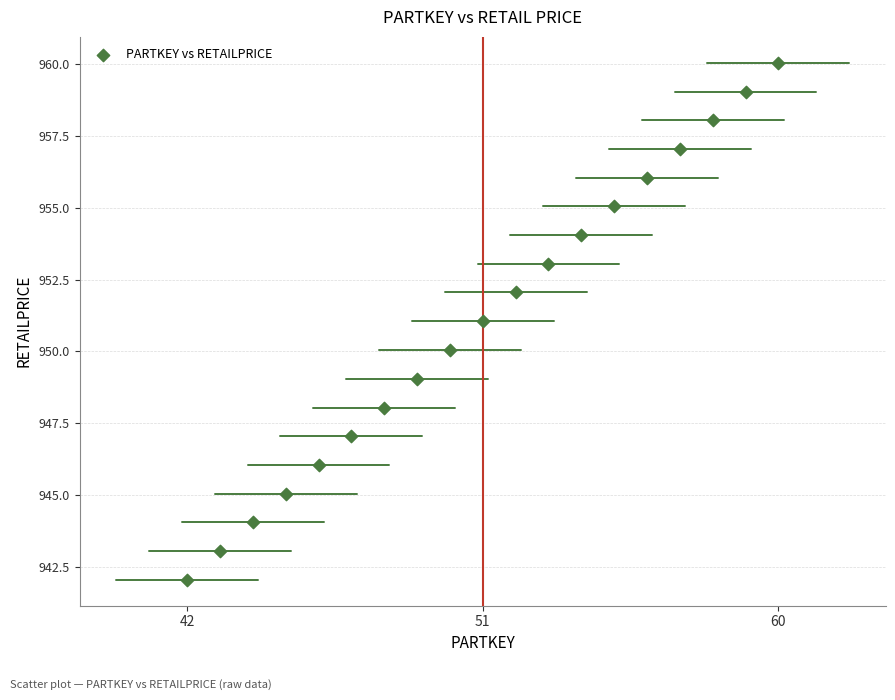

What is the range of X values (max minus min)?

18.0